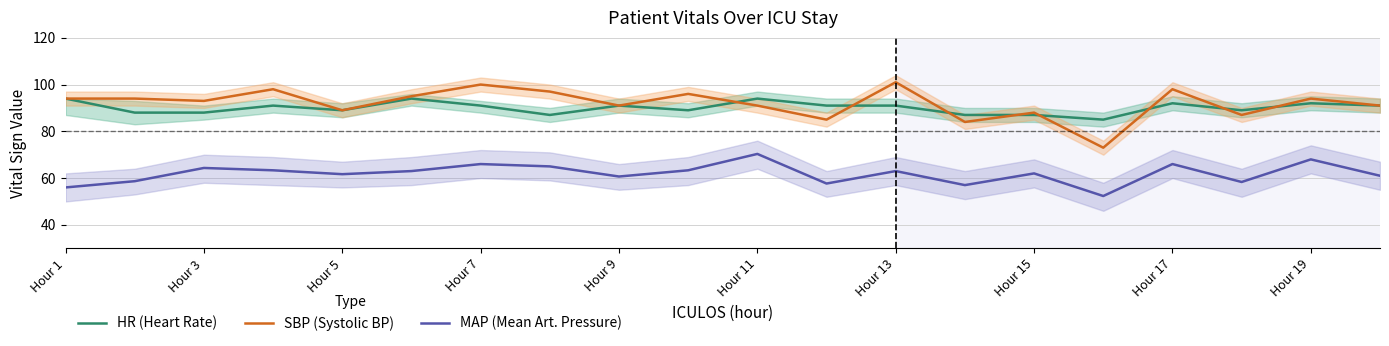

True or false: MAP (Mean Art. Pressure) and SBP (Systolic BP) cross at least once.

False